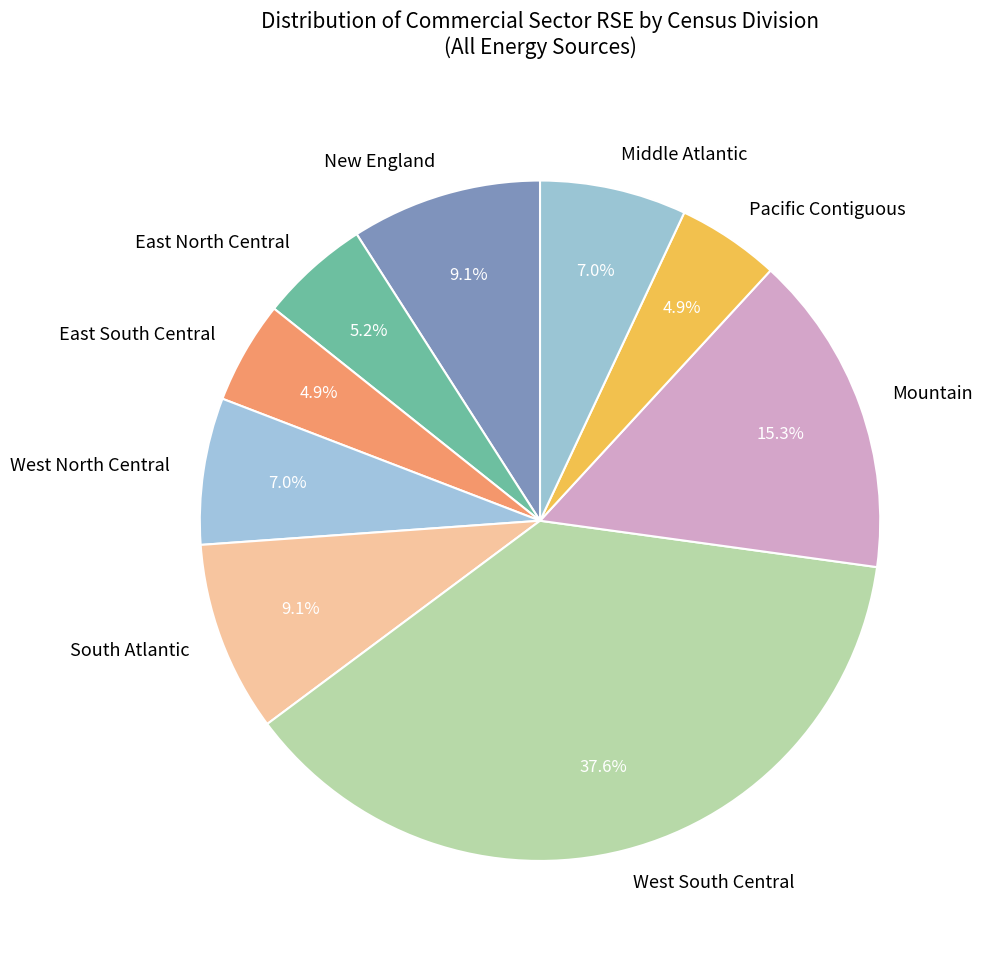

Is the sum of New England and East South Central greater than half?

No